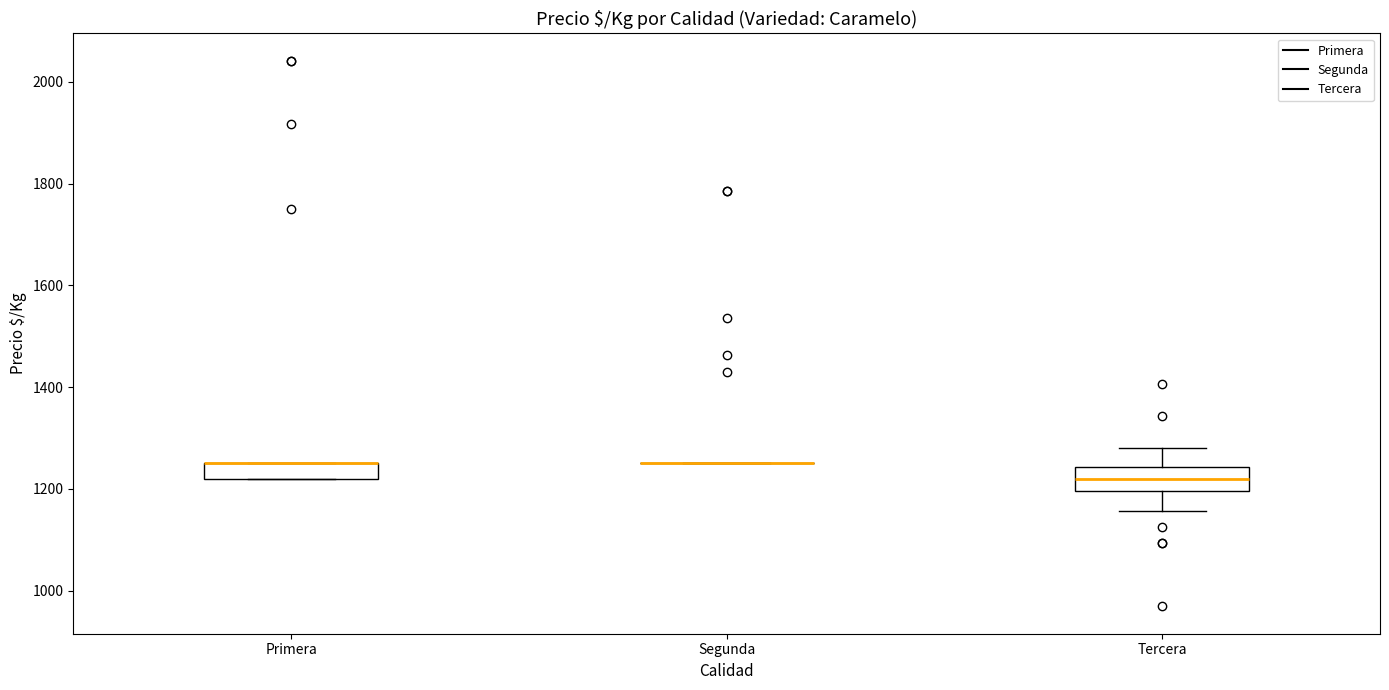

Where does the lower whisker of the box for Tercera end on the y-axis? The values are not printed on the chart, so give them approximately, as read against the axis.

1160